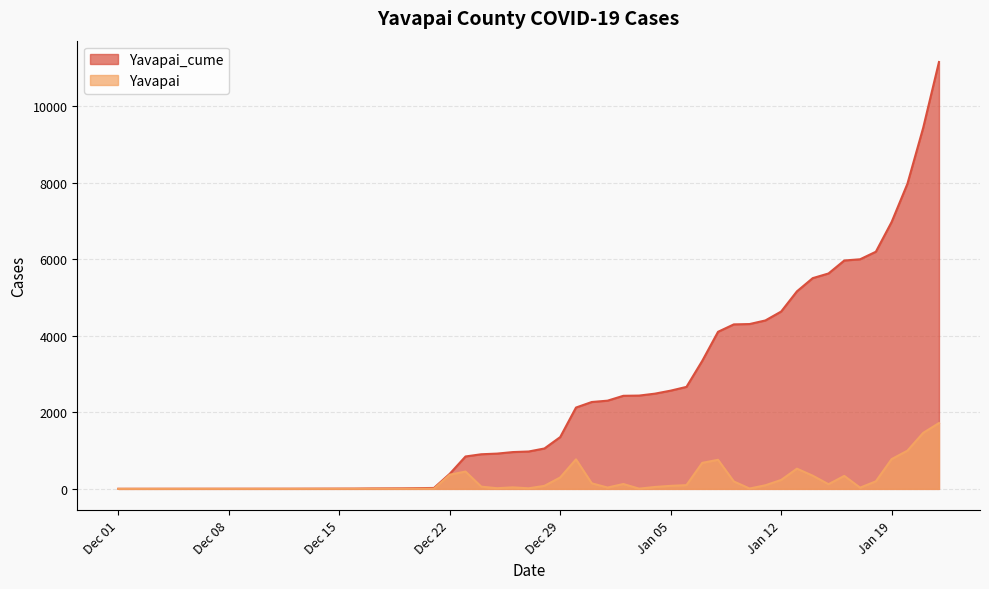

True or false: Yavapai and Yavapai_cume cross at least once.

False